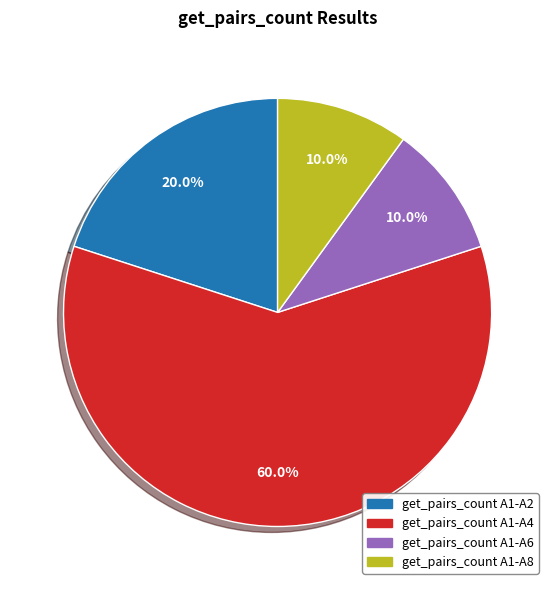

Which category accounts for the majority?

get_pairs_count A1-A4